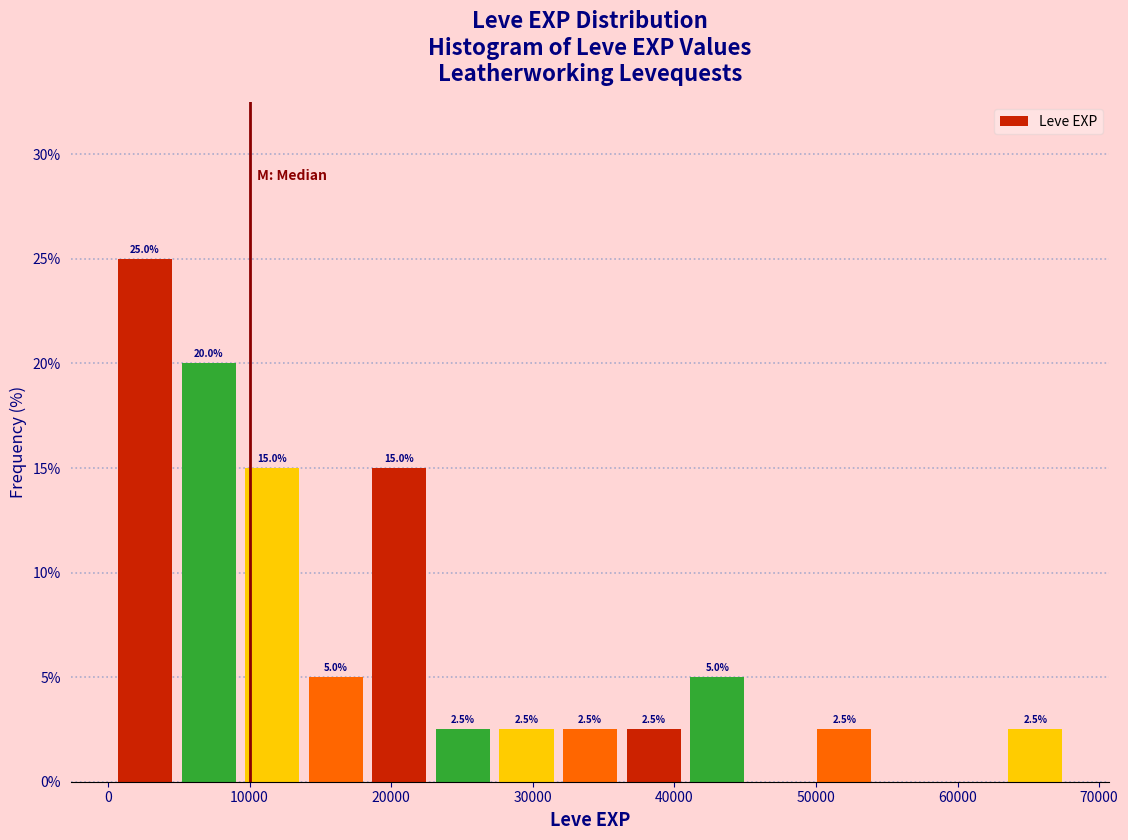

Which range on the x-axis has the tallest bar?

0 to 5000